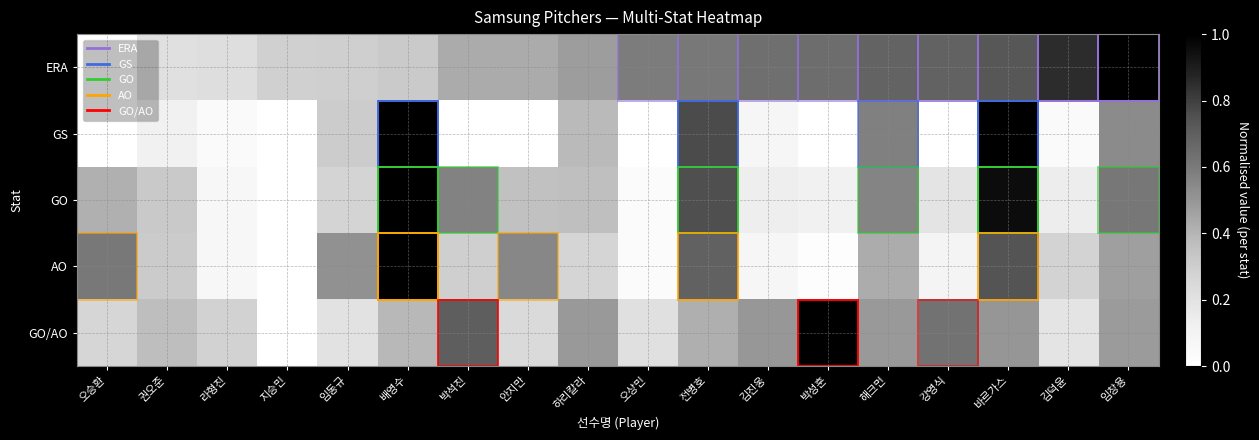

Reading right to left, extract all data points from this chart.

ERA: 임창용=1.0	김덕윤=0.9	바르가스=0.7	강영식=0.7	해크먼=0.7	박성훈=0.6	김진웅=0.6	전병호=0.6	오상민=0.6	하리칼라=0.5	안지만=0.4	박석진=0.4	배영수=0.3	임동규=0.3	지승민=0.3	라형진=0.2	권오준=0.2	오승환=0.0
GS: 임창용=0.5	김덕윤=0.0	바르가스=1.0	강영식=0.0	해크먼=0.6	박성훈=0.0	김진웅=0.1	전병호=0.8	오상민=0.0	하리칼라=0.4	안지만=0.0	박석진=0.0	배영수=1.0	임동규=0.3	지승민=0.0	라형진=0.0	권오준=0.1	오승환=0.0
GO: 임창용=0.6	김덕윤=0.1	바르가스=1.0	강영식=0.2	해크먼=0.6	박성훈=0.1	김진웅=0.1	전병호=0.8	오상민=0.0	하리칼라=0.4	안지만=0.4	박석진=0.6	배영수=1.0	임동규=0.3	지승민=0.0	라형진=0.1	권오준=0.3	오승환=0.4
AO: 임창용=0.5	김덕윤=0.3	바르가스=0.7	강영식=0.1	해크먼=0.4	박성훈=0.0	김진웅=0.1	전병호=0.7	오상민=0.0	하리칼라=0.3	안지만=0.6	박석진=0.3	배영수=1.0	임동규=0.5	지승민=0.0	라형진=0.1	권오준=0.3	오승환=0.6
GO/AO: 임창용=0.5	김덕윤=0.2	바르가스=0.5	강영식=0.6	해크먼=0.5	박성훈=1.0	김진웅=0.5	전병호=0.4	오상민=0.2	하리칼라=0.5	안지만=0.2	박석진=0.7	배영수=0.4	임동규=0.2	지승민=0.0	라형진=0.3	권오준=0.4	오승환=0.3